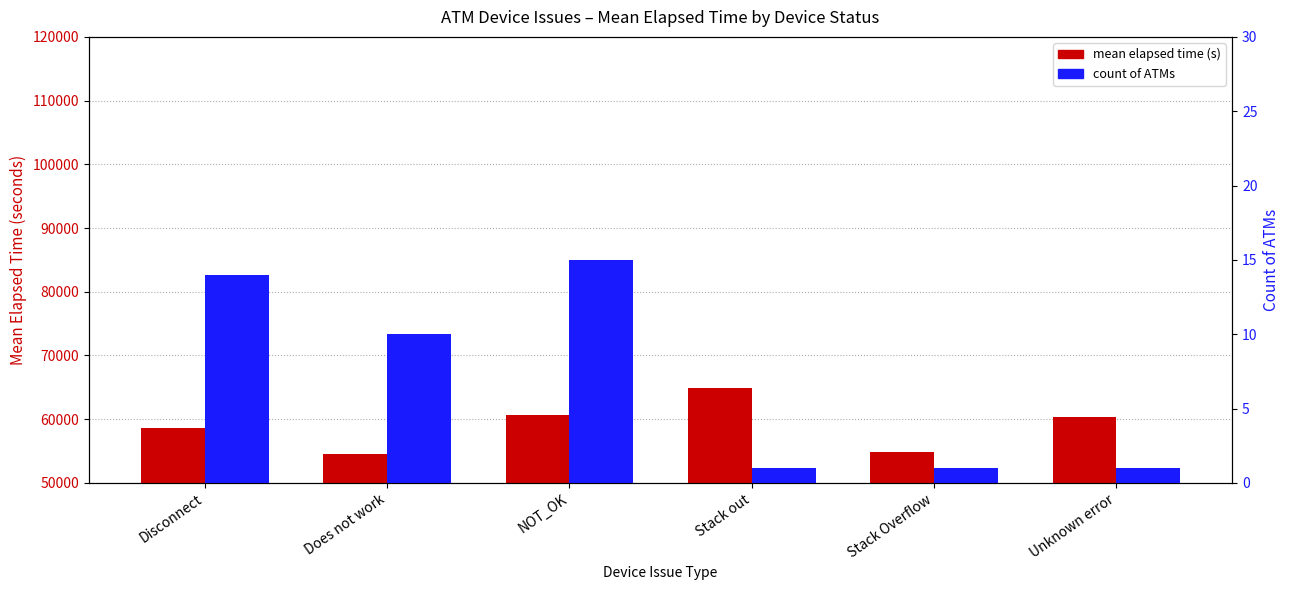

How many values in the mean elapsed time (s) series are below 60325?

3